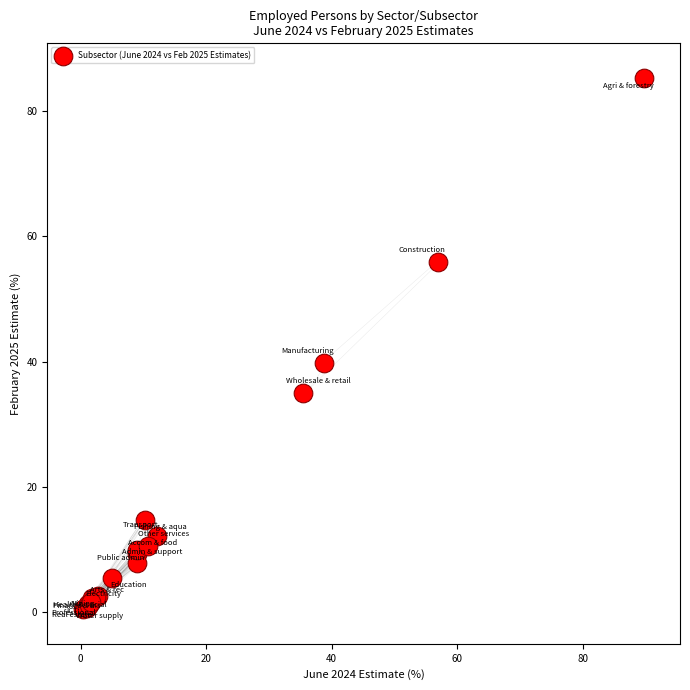

What Y value in the scatter plot is closest to 42?

39.9